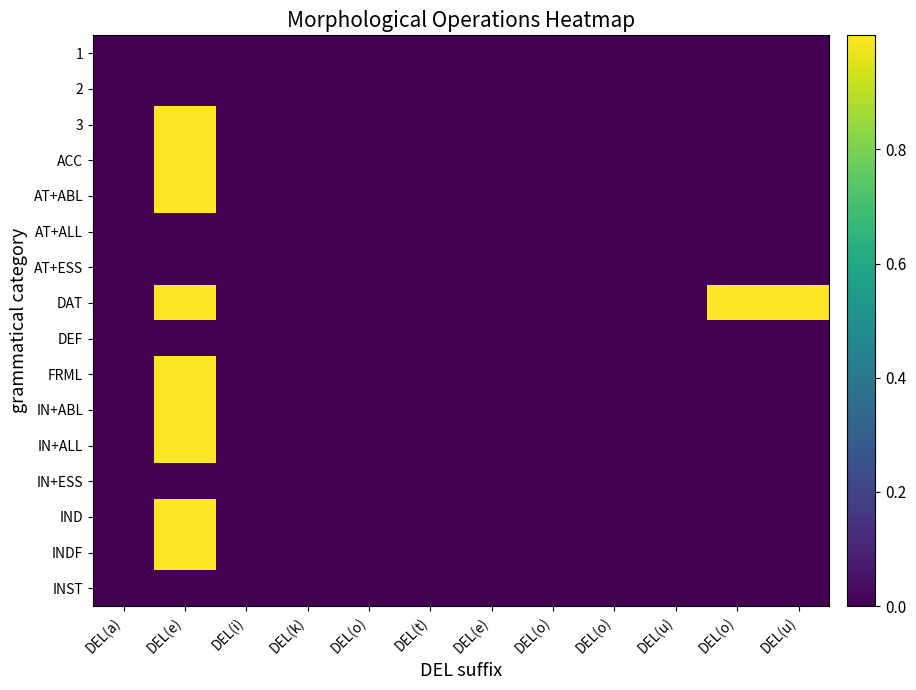

At how many categories does at least one series exceed 0?

3